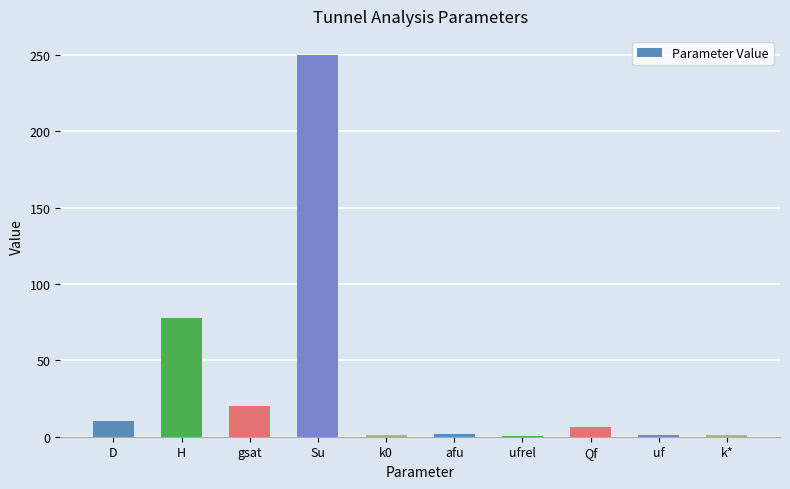

True or false: the data shows 78.0 at H.

True